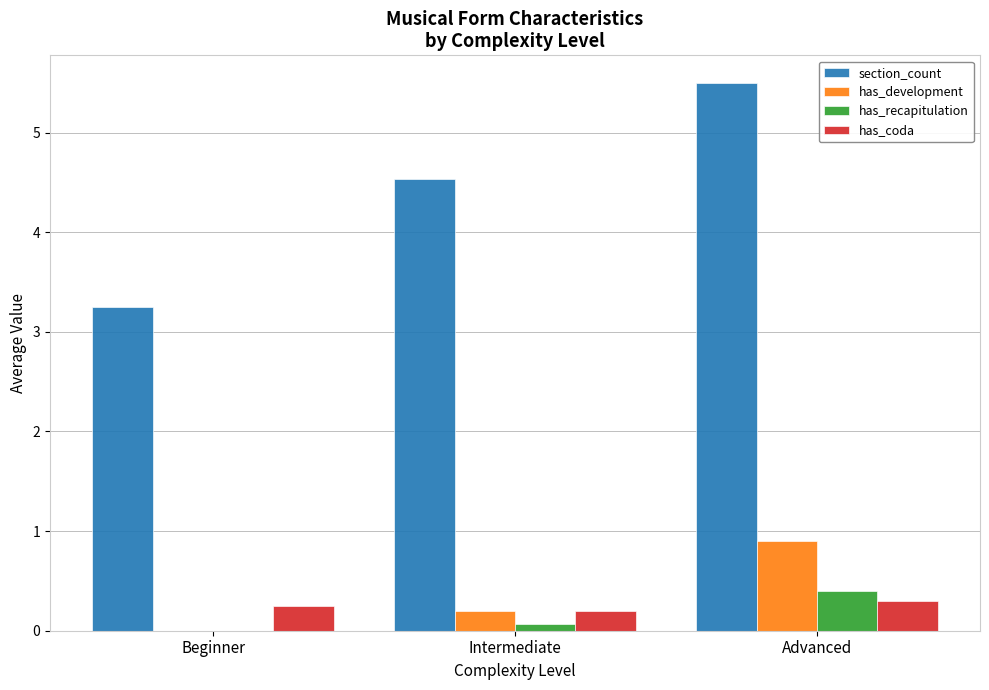

Is it true that has_development equals 1.3 at Advanced?

False